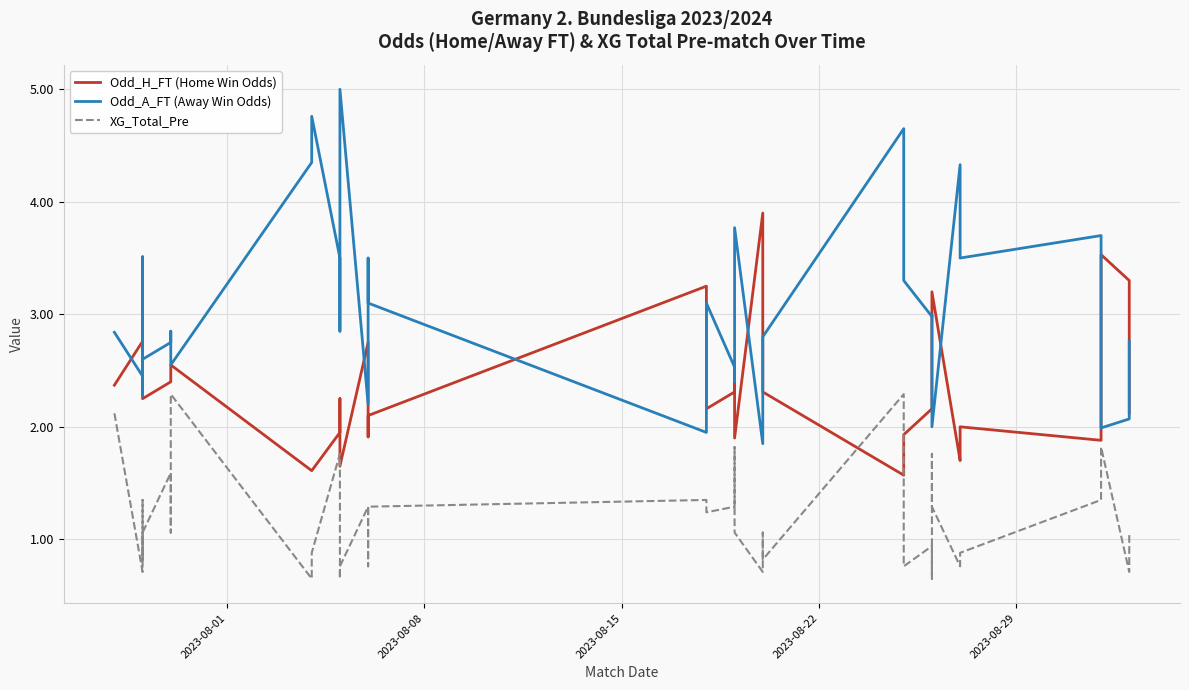

True or false: XG_Total_Pre and Odd_A_FT (Away Win Odds) intersect in this chart.

False